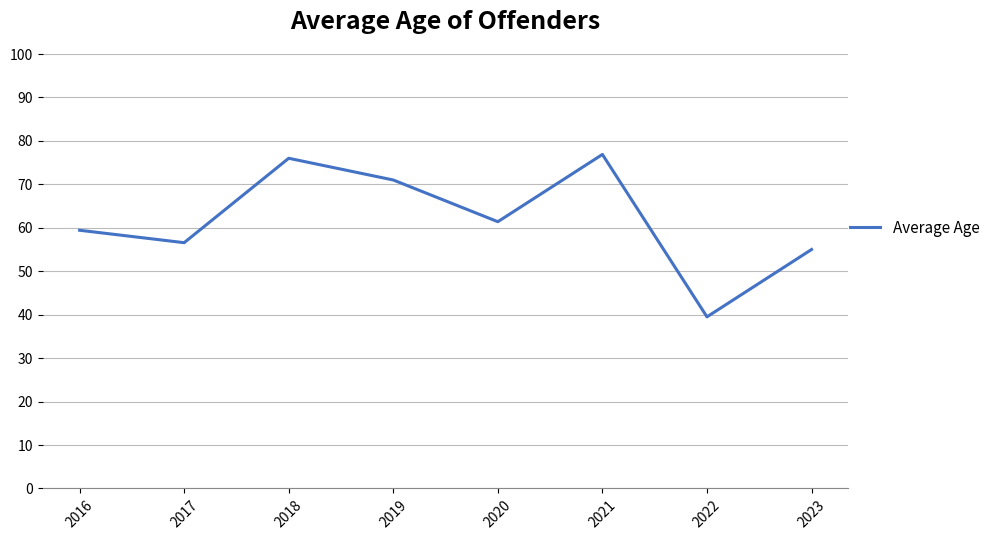

What is the difference between the second highest and minimum values?

36.5